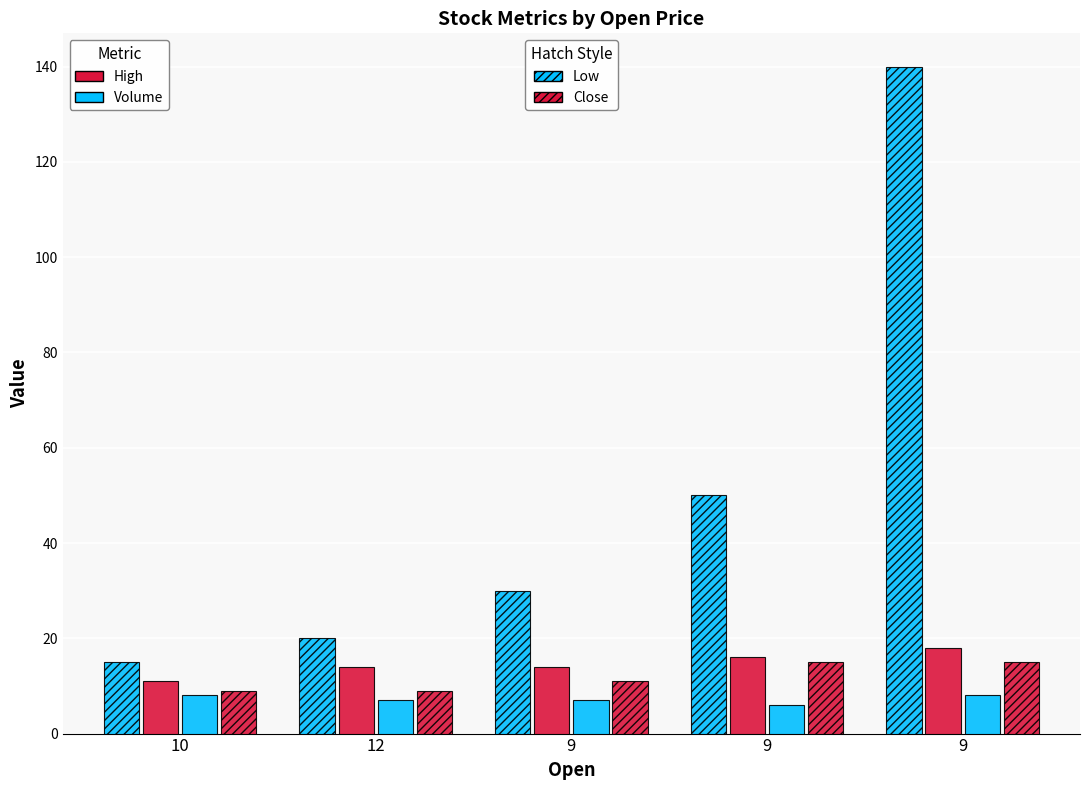

How many bars are there in total?

20